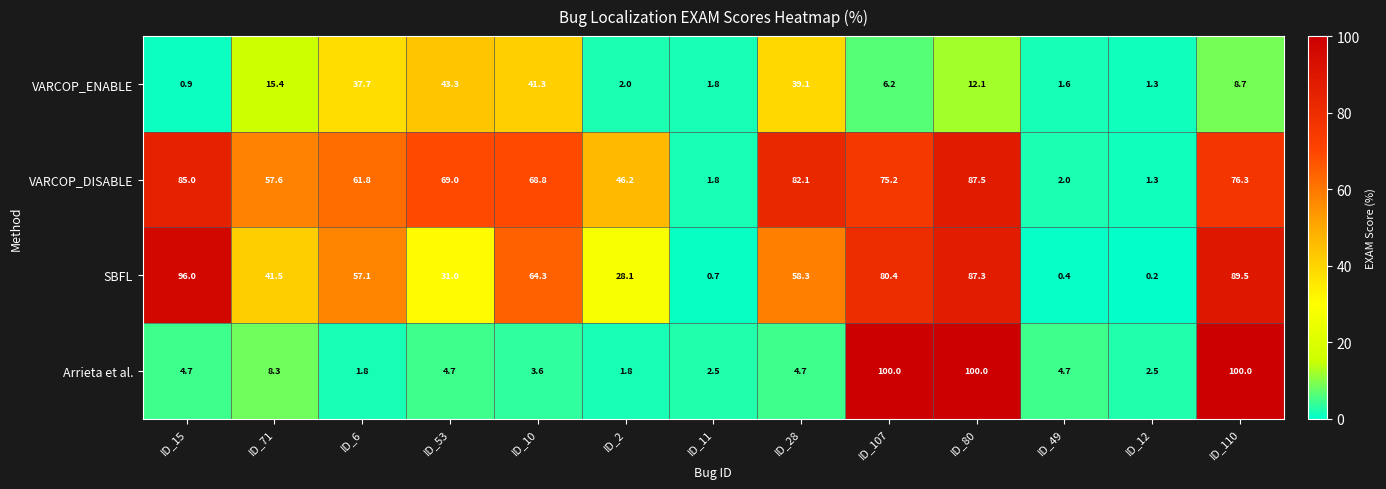

What is the difference between the second highest and second lowest values in the VARCOP_DISABLE series?

83.2